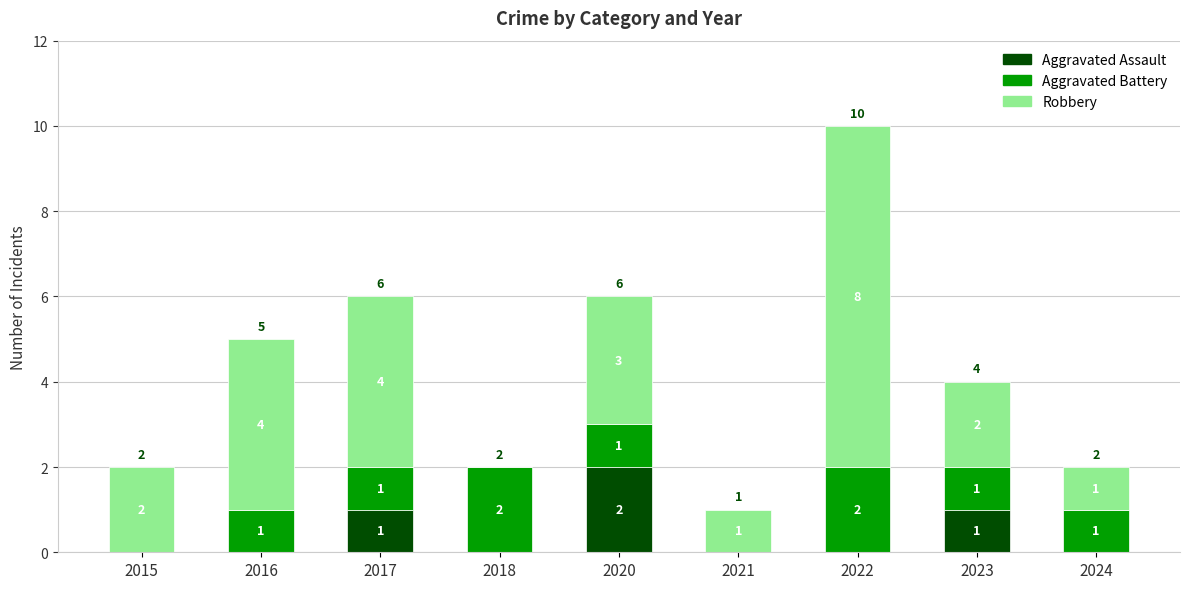

What are all the series names shown in the legend?

Aggravated Assault, Aggravated Battery, Robbery